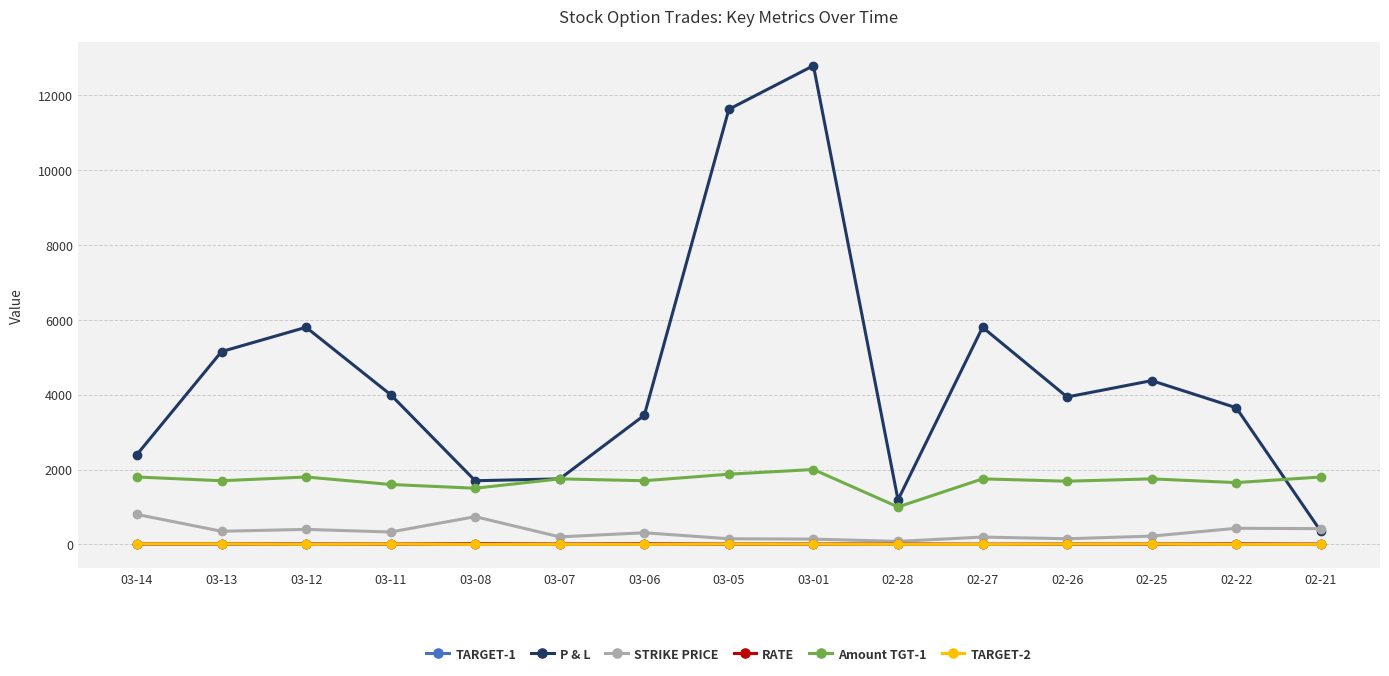

Which series changed the most between 03-14 and 03-13?

P & L